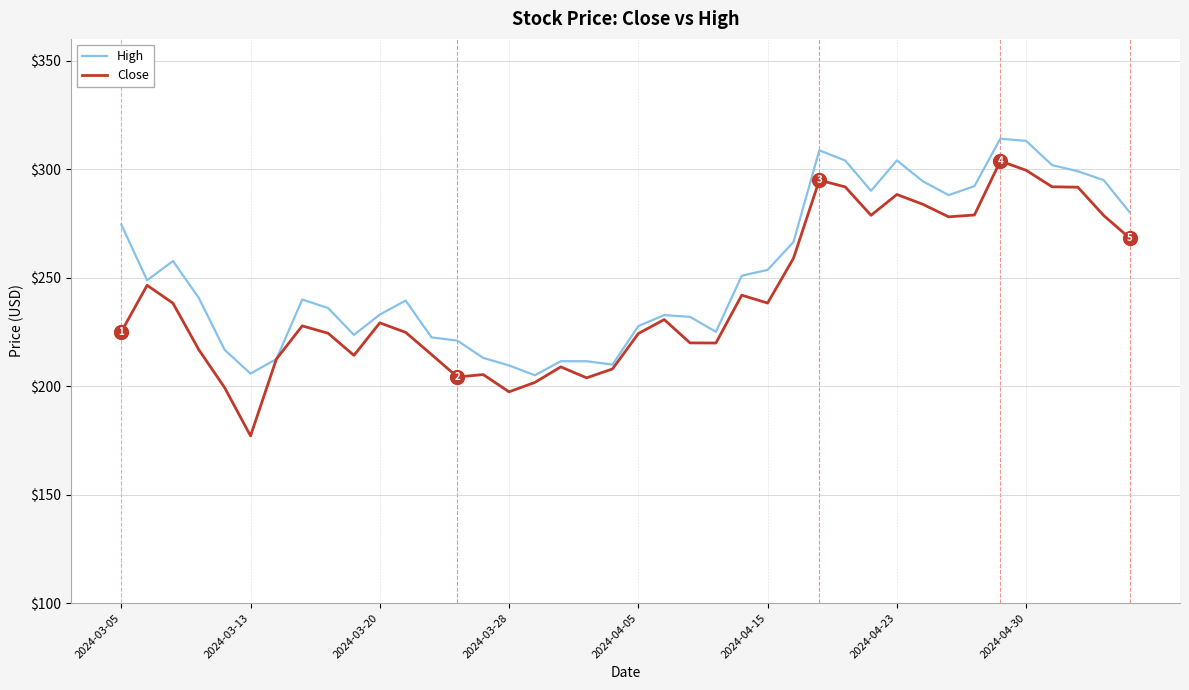

Which series has the largest range (max minus min)?

Close